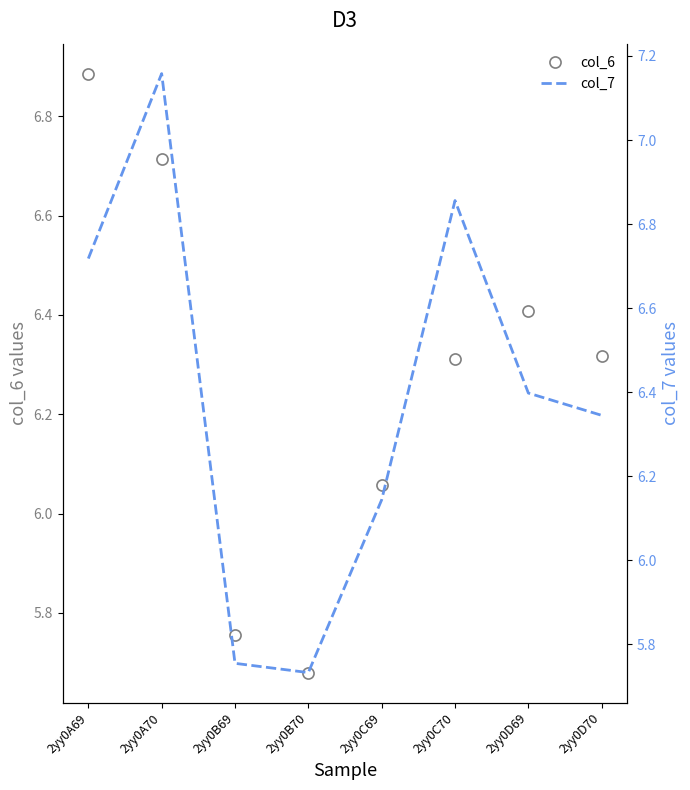

Which series has the largest range (max minus min)?

col_7